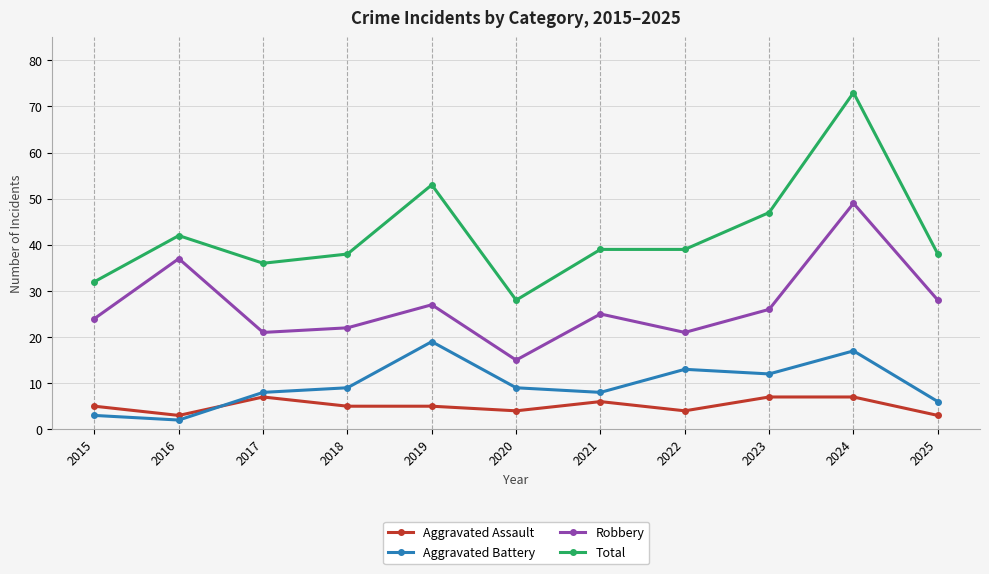

Reading left to right, extract all data points from this chart.

Aggravated Assault: 5	3	7	5	5	4	6	4	7	7	3
Aggravated Battery: 3	2	8	9	19	9	8	13	12	17	6
Robbery: 24	37	21	22	27	15	25	21	26	49	28
Total: 32	42	36	38	53	28	39	39	47	73	38